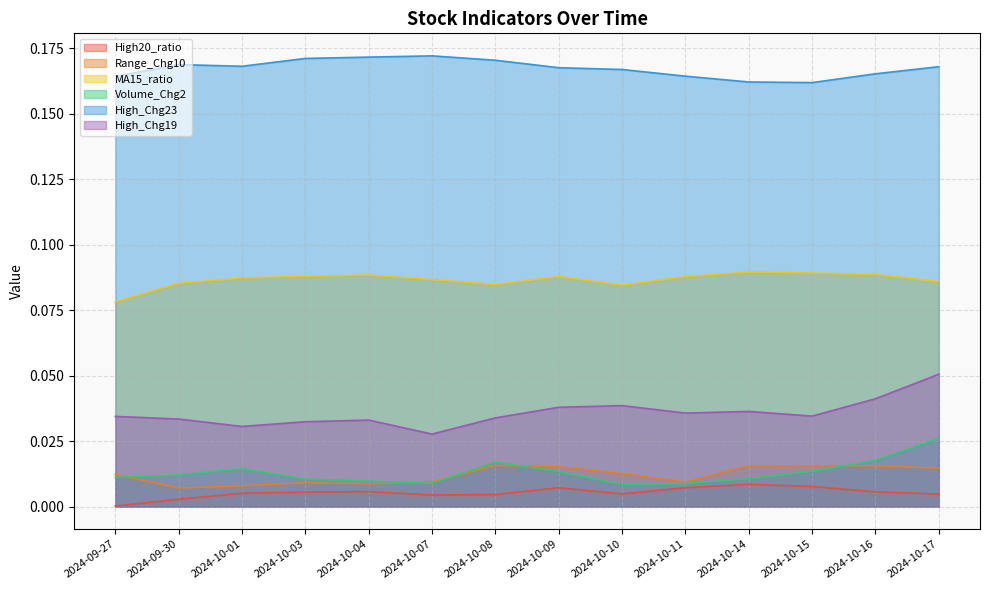

Reading right to left, extract all data points from this chart.

High20_ratio: 2024-10-17=0.0	2024-10-16=0.0	2024-10-15=0.0	2024-10-14=0.0	2024-10-11=0.0	2024-10-10=0.0	2024-10-09=0.0	2024-10-08=0.0	2024-10-07=0.0	2024-10-04=0.0	2024-10-03=0.0	2024-10-01=0.0	2024-09-30=0.0	2024-09-27=0.0
Range_Chg10: 2024-10-17=0.0	2024-10-16=0.0	2024-10-15=0.0	2024-10-14=0.0	2024-10-11=0.0	2024-10-10=0.0	2024-10-09=0.0	2024-10-08=0.0	2024-10-07=0.0	2024-10-04=0.0	2024-10-03=0.0	2024-10-01=0.0	2024-09-30=0.0	2024-09-27=0.0
MA15_ratio: 2024-10-17=0.1	2024-10-16=0.1	2024-10-15=0.1	2024-10-14=0.1	2024-10-11=0.1	2024-10-10=0.1	2024-10-09=0.1	2024-10-08=0.1	2024-10-07=0.1	2024-10-04=0.1	2024-10-03=0.1	2024-10-01=0.1	2024-09-30=0.1	2024-09-27=0.1
Volume_Chg2: 2024-10-17=0.0	2024-10-16=0.0	2024-10-15=0.0	2024-10-14=0.0	2024-10-11=0.0	2024-10-10=0.0	2024-10-09=0.0	2024-10-08=0.0	2024-10-07=0.0	2024-10-04=0.0	2024-10-03=0.0	2024-10-01=0.0	2024-09-30=0.0	2024-09-27=0.0
High_Chg23: 2024-10-17=0.2	2024-10-16=0.2	2024-10-15=0.2	2024-10-14=0.2	2024-10-11=0.2	2024-10-10=0.2	2024-10-09=0.2	2024-10-08=0.2	2024-10-07=0.2	2024-10-04=0.2	2024-10-03=0.2	2024-10-01=0.2	2024-09-30=0.2	2024-09-27=0.2
High_Chg19: 2024-10-17=0.1	2024-10-16=0.0	2024-10-15=0.0	2024-10-14=0.0	2024-10-11=0.0	2024-10-10=0.0	2024-10-09=0.0	2024-10-08=0.0	2024-10-07=0.0	2024-10-04=0.0	2024-10-03=0.0	2024-10-01=0.0	2024-09-30=0.0	2024-09-27=0.0